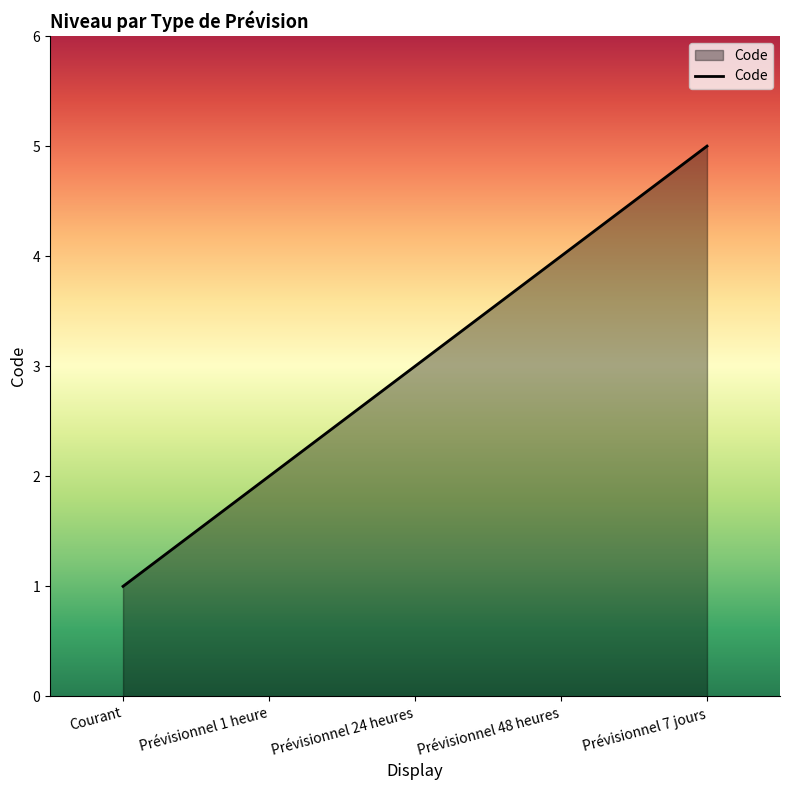

Which has a higher value, Prévisionnel 48 heures or Prévisionnel 24 heures?

Prévisionnel 48 heures